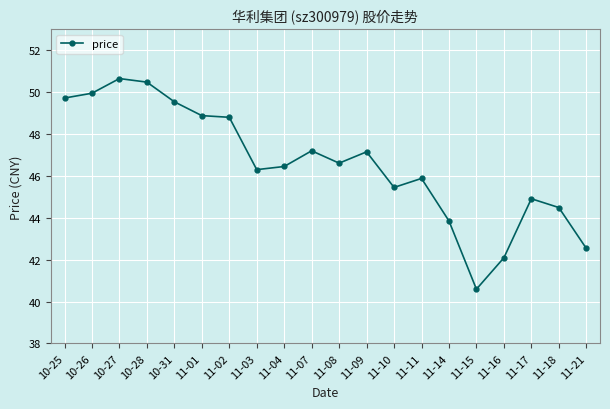

At which label is the value closest to 45?

11-17